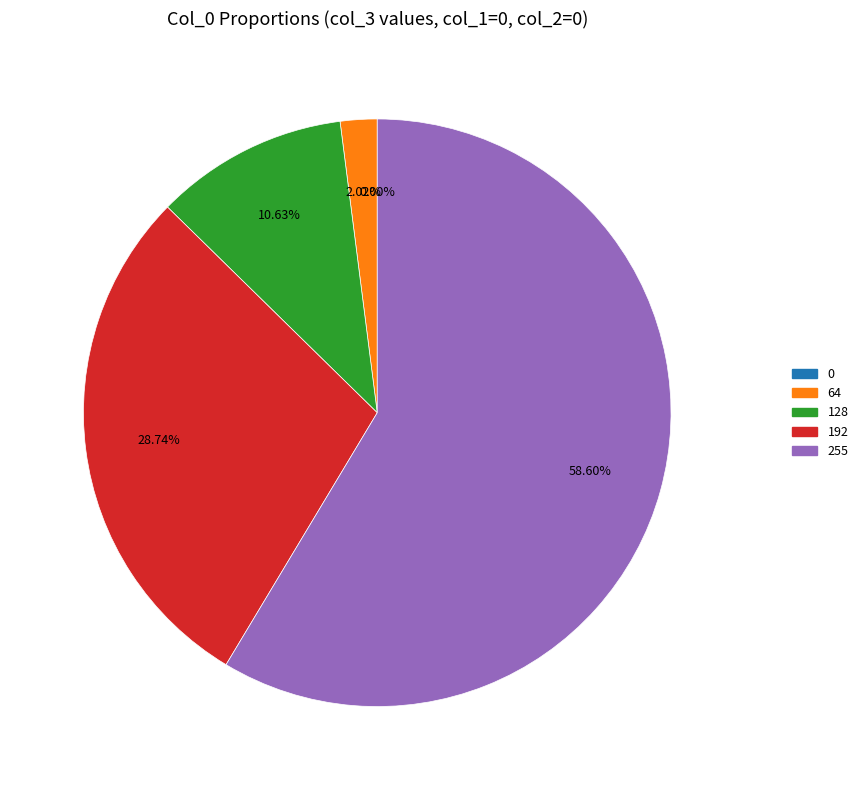

Which slice is the largest?

255